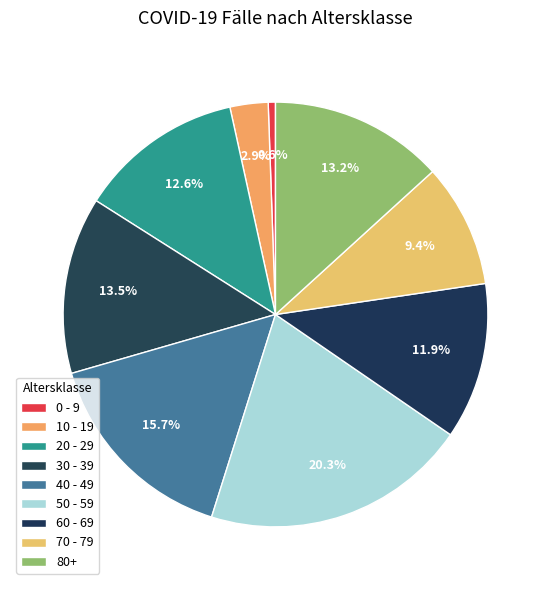

How many slices are in this pie chart?

9